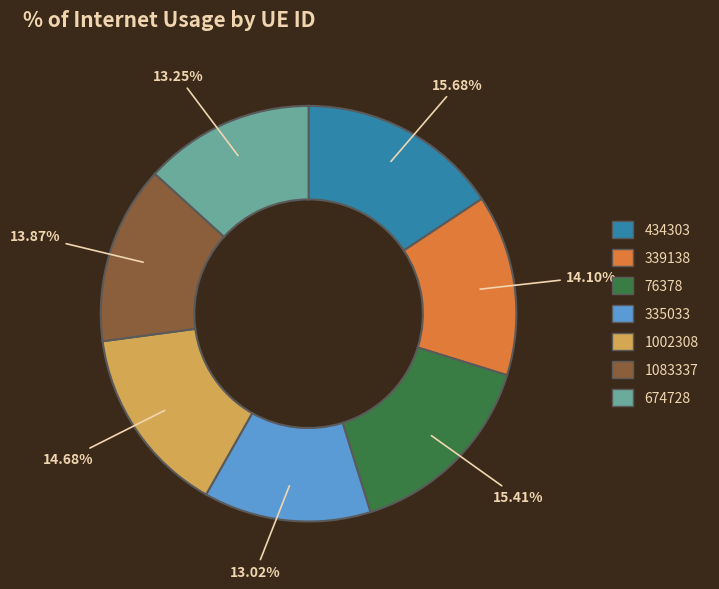

Approximately how many times larger is the value at 1083337 compared to 674728?

1.0